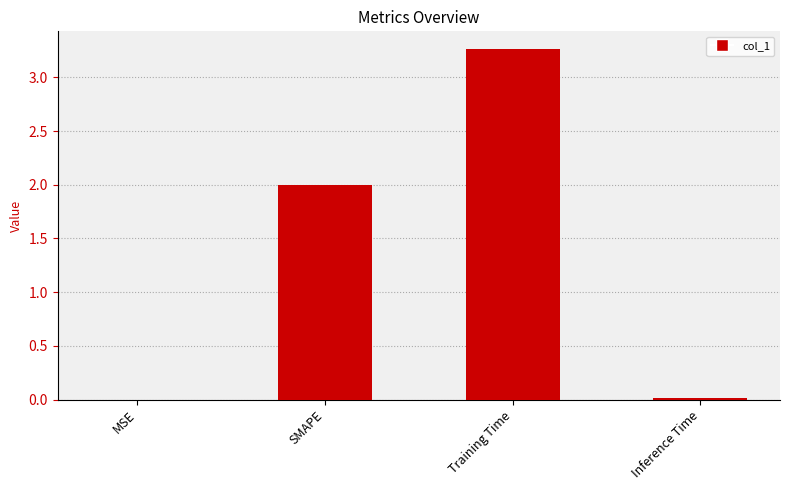

What is the change in value from SMAPE to Inference Time?

-2.0